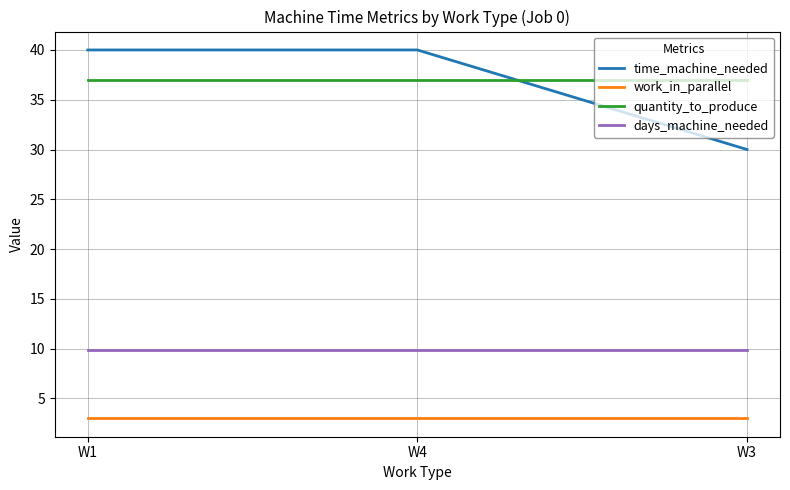

What is the total value across all series at W1?

89.9